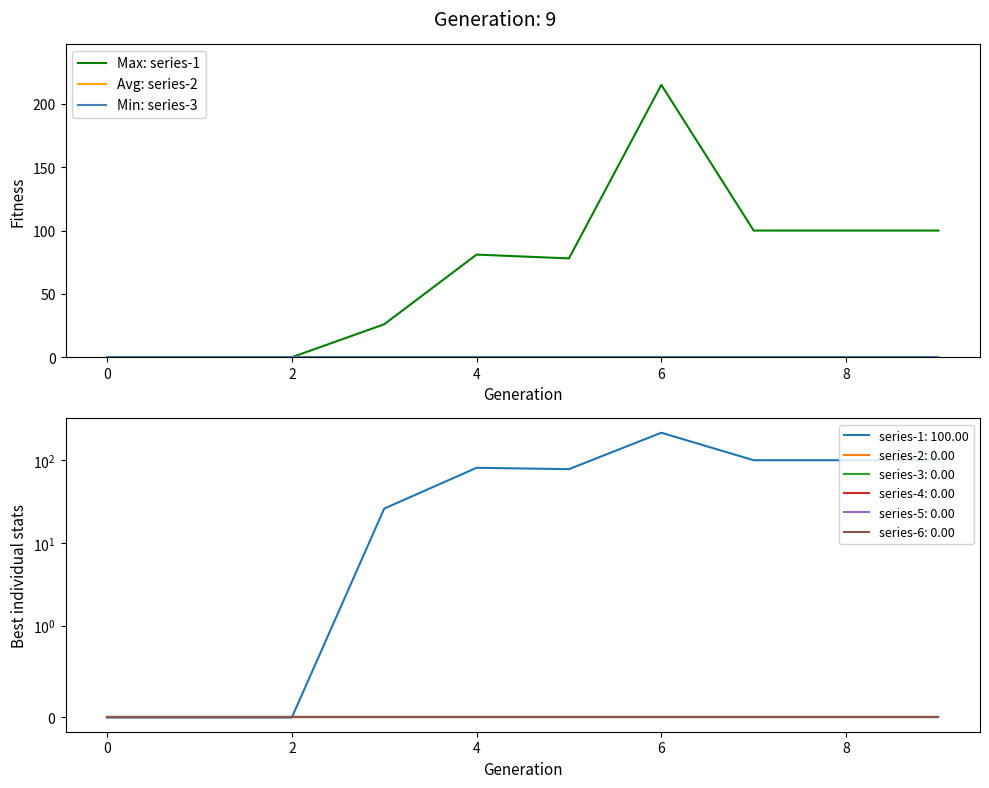

True or false: Avg: series-2 and Max: series-1 intersect in this chart.

False